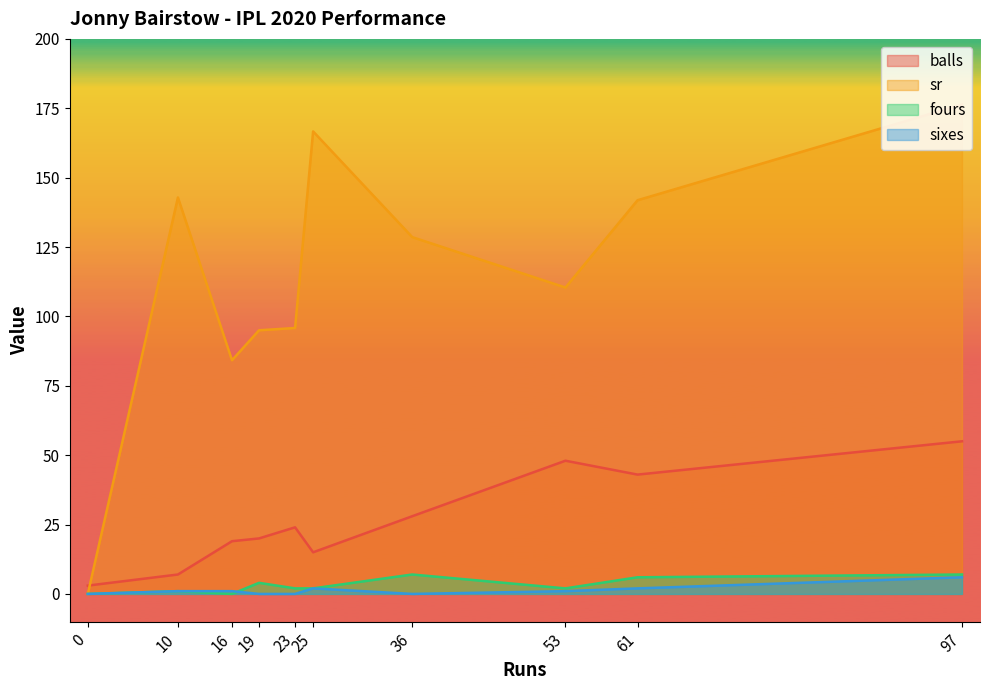

What are all the series names shown in the legend?

balls, sr, fours, sixes